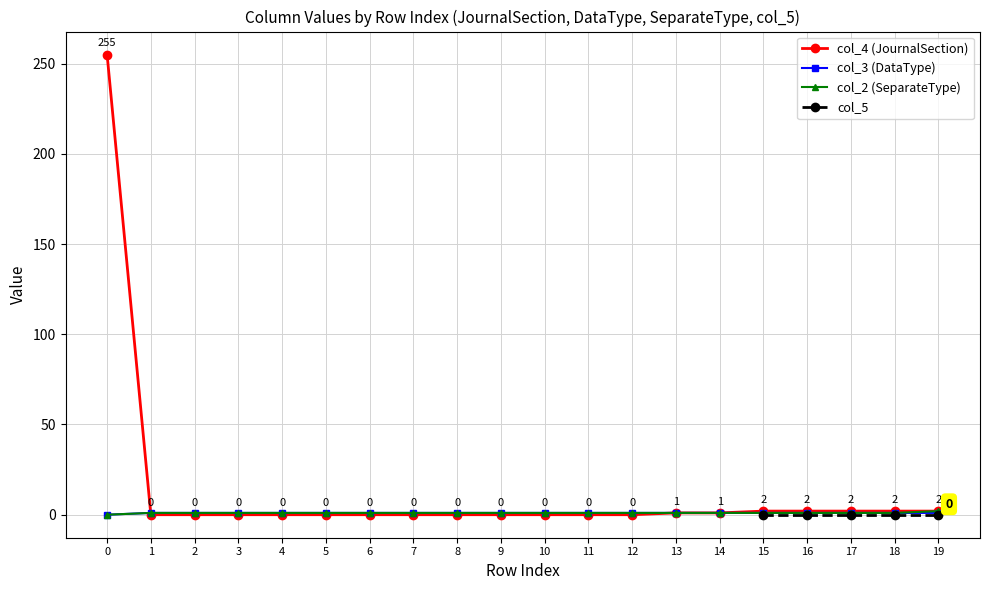

The value of col_2 (SeparateType) at 17 is 0. True or false?

False